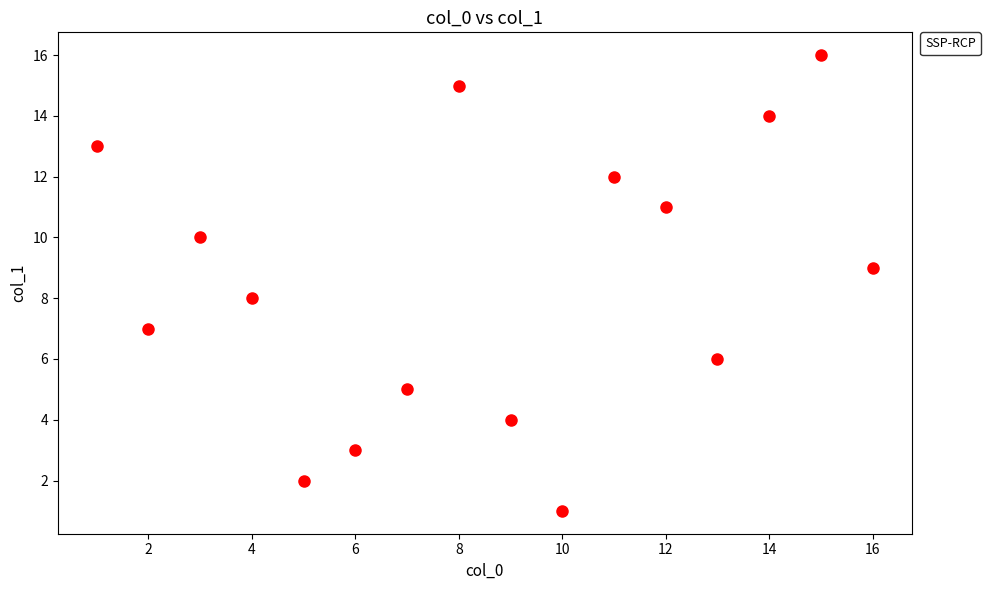

What is the range of X values (max minus min)?

15